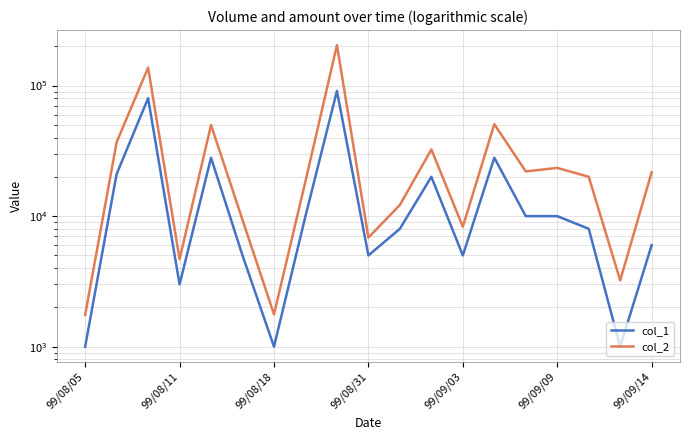

What is the value of the col_2 point at the 13th from the left?

8300